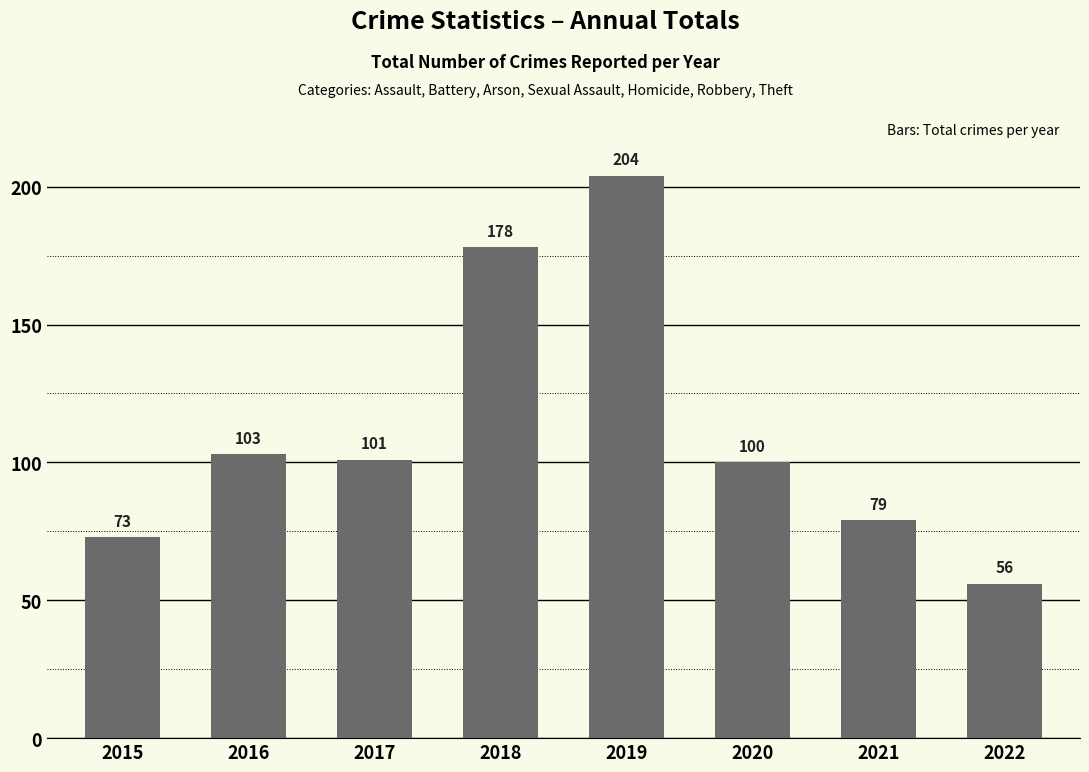

Rank the categories by value from lowest to highest.

2022, 2015, 2021, 2020, 2017, 2016, 2018, 2019